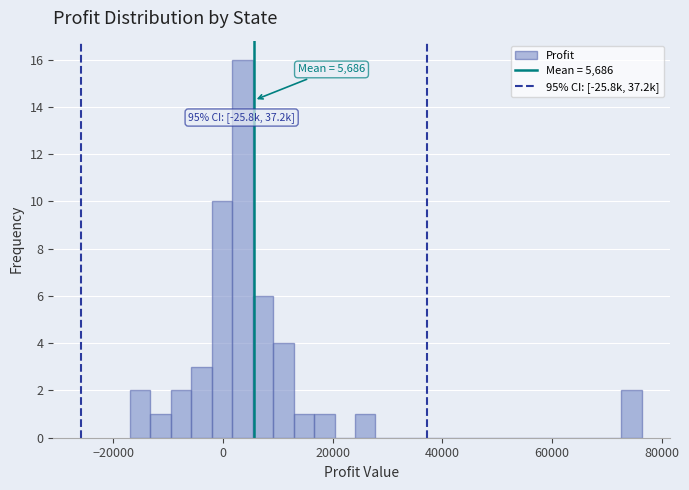

Read against the x-axis, roughly where is the centre of the tallest bar?

4000